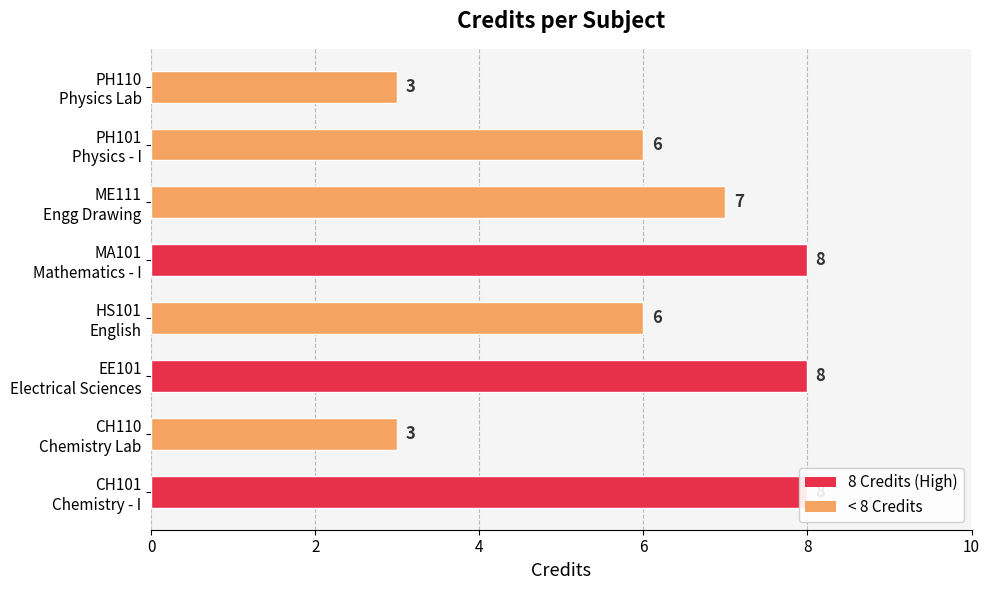

What is the smallest value displayed?

3